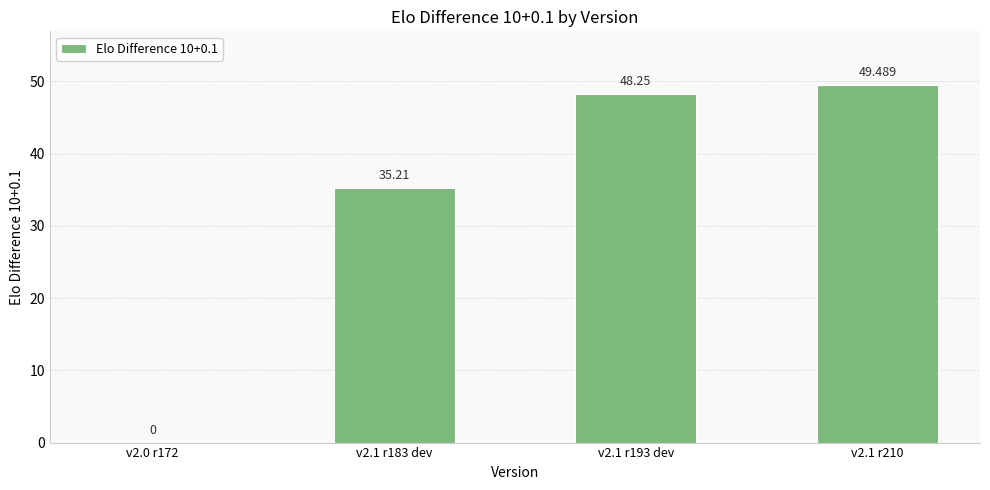

What is the difference between the values at v2.1 r210 and v2.0 r172?

49.5